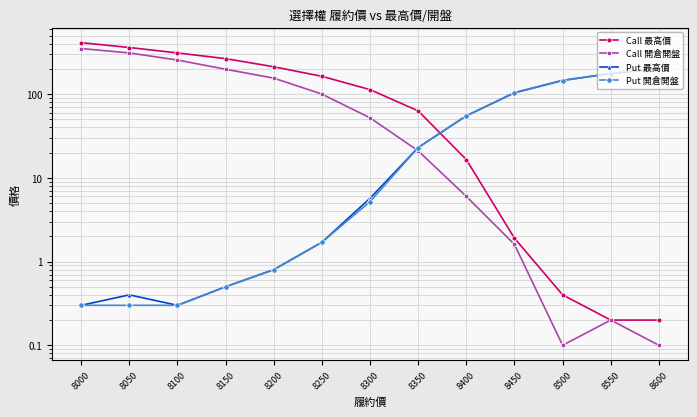

What is the sum of the Put 最高價 values at 8450 and 8250?

105.7